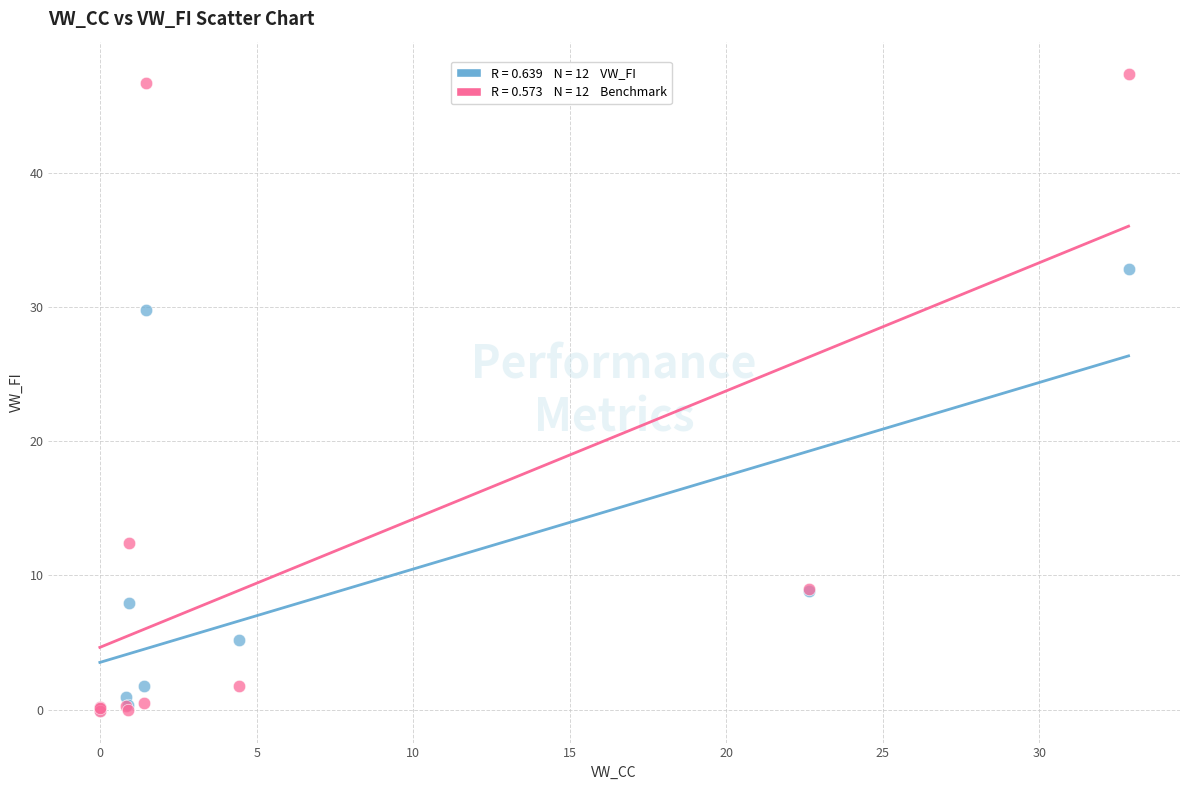

Across all series, what Y value is closest to 23?

29.8